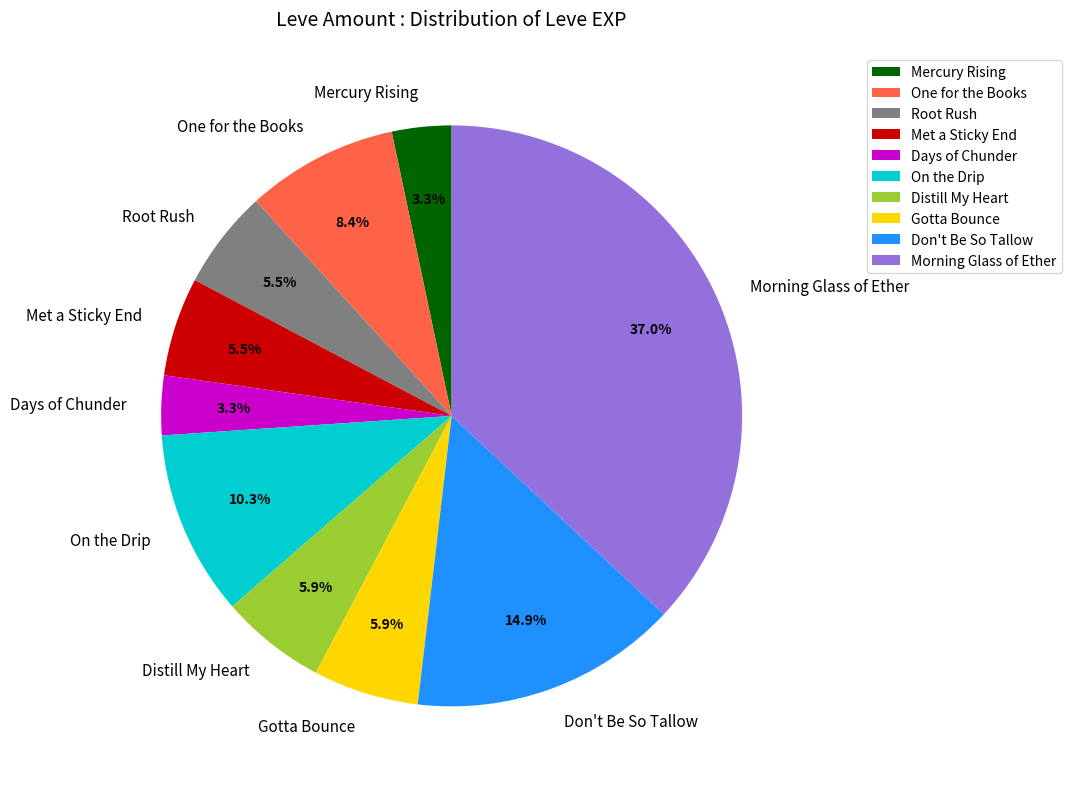

What is the largest slice in the pie chart?

Morning Glass of Ether